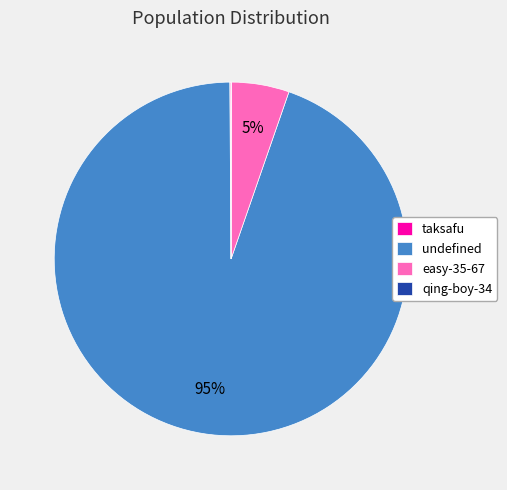

Which slice represents more than half of the pie?

undefined